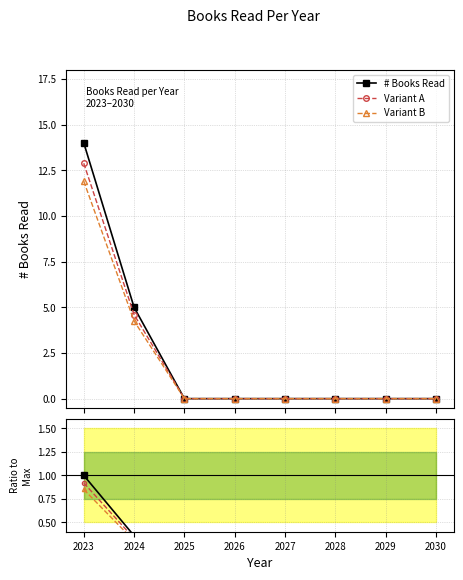

True or false: Variant A has a value of 0.1 at 2024.

False